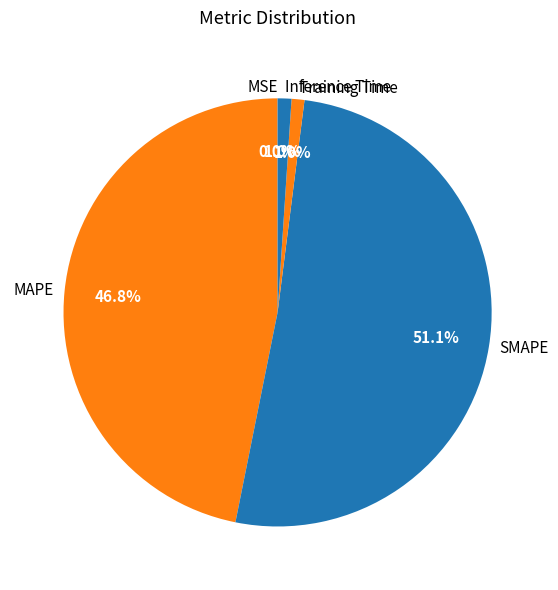

Do Inference Time and MAPE together represent more than half of the pie?

No